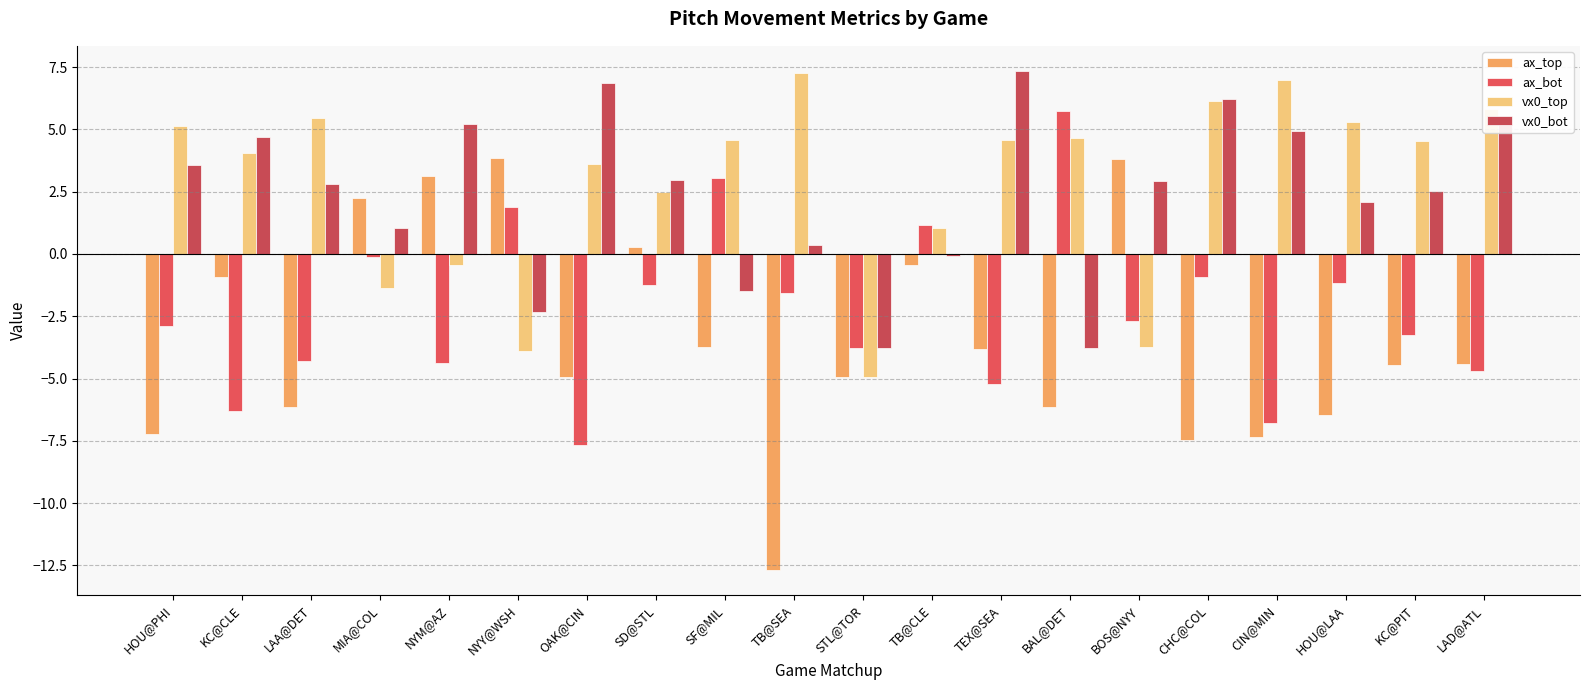

The vx0_bot series shows 5.1 at TEX@SEA. True or false?

False